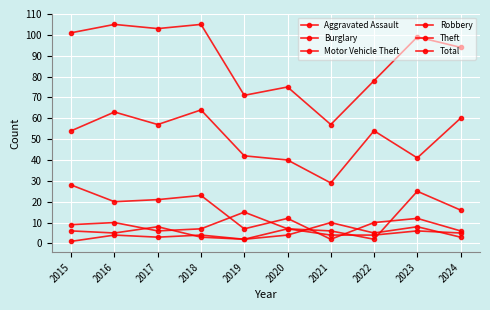

Count the number of categories in the chart.

10